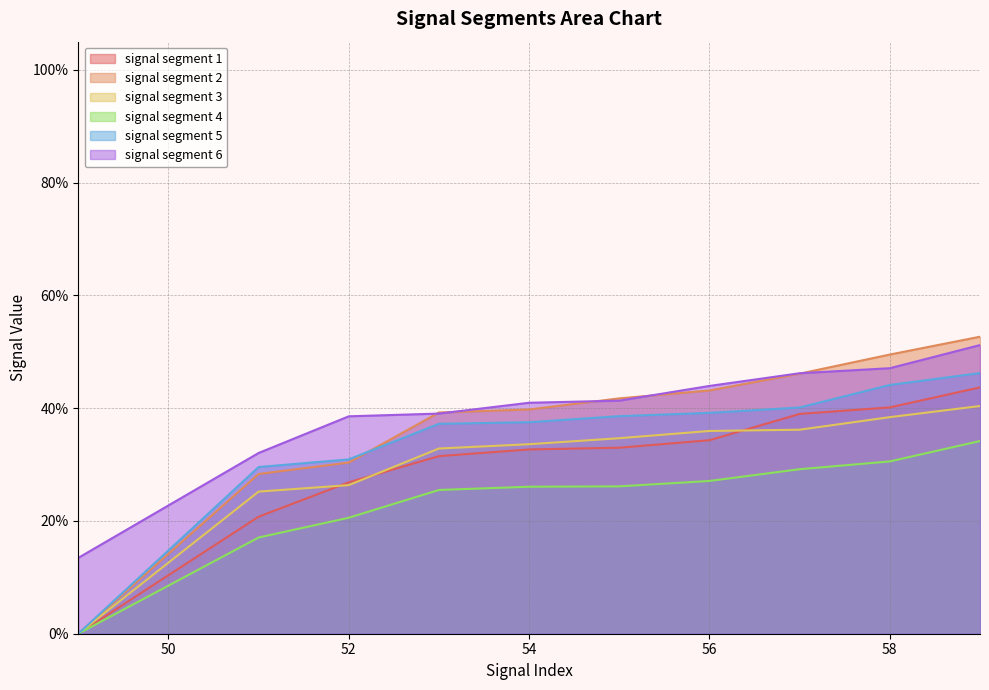

Is the value of signal segment 4 at 52 greater than the value of signal segment 6 at 53?

No